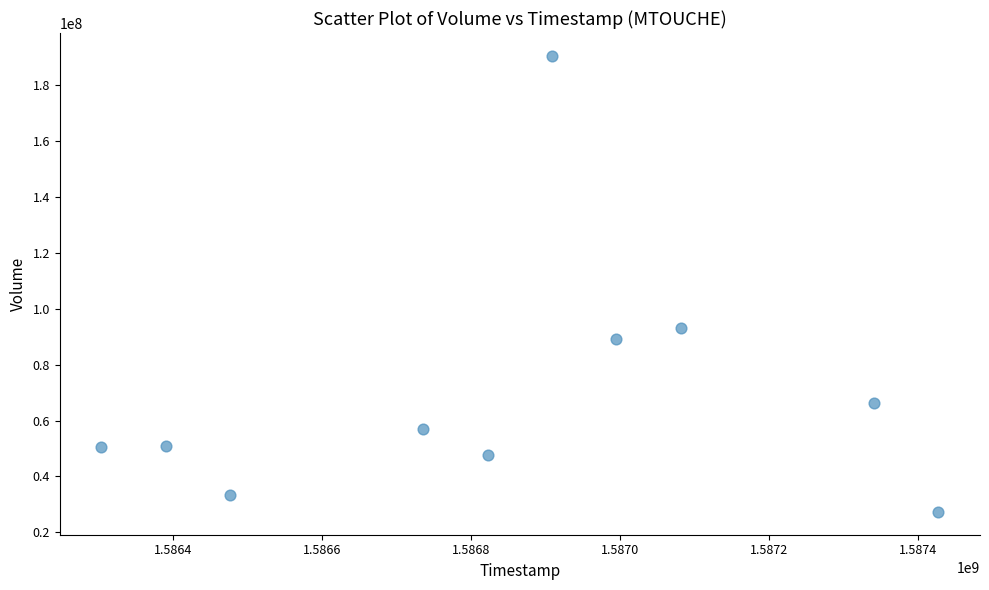

What Y value in the scatter plot is closest to 108906450?

93041500